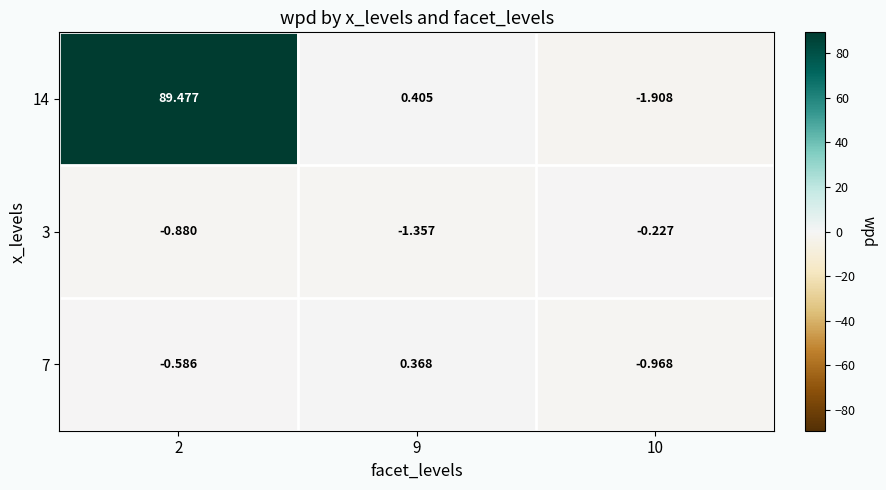

How many data points does each series have?

3